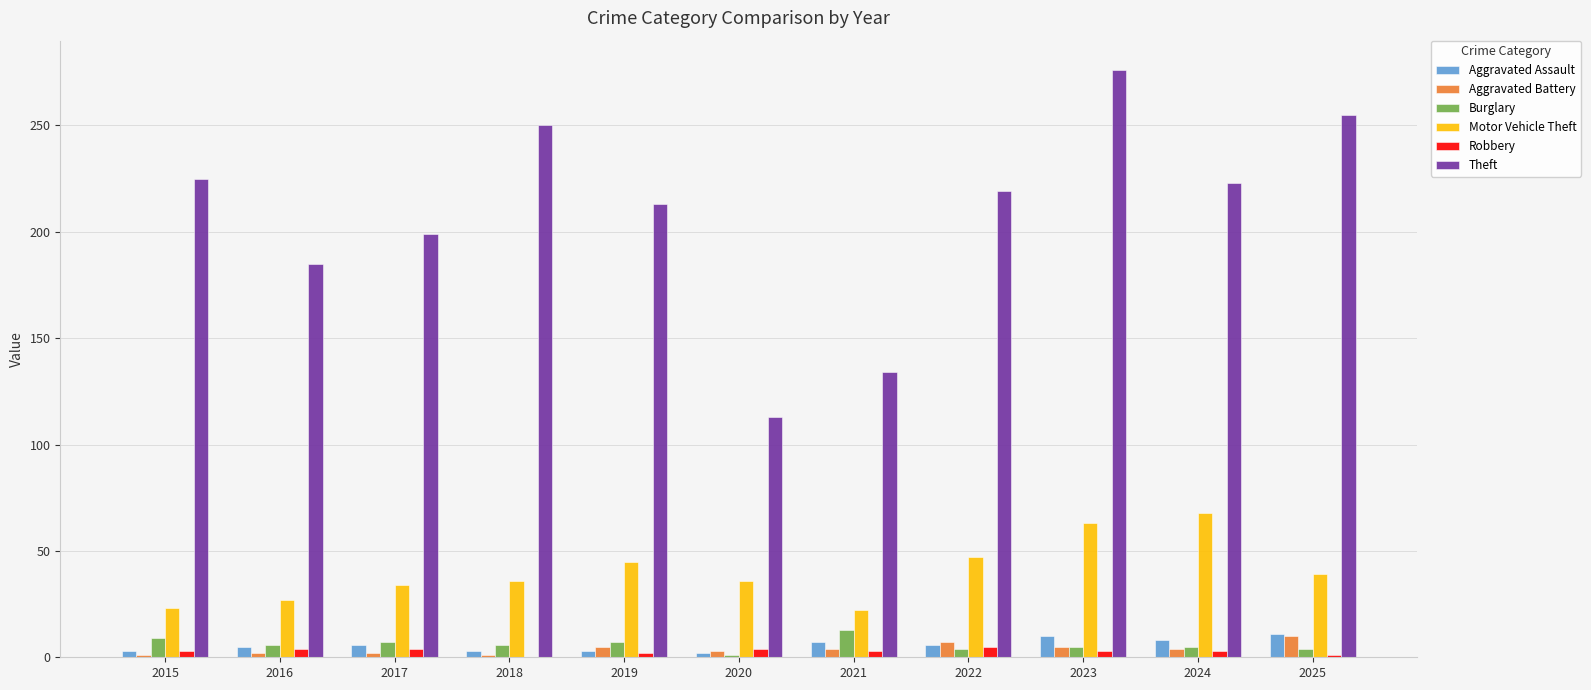

The value of Theft at 2016 is 185. True or false?

True